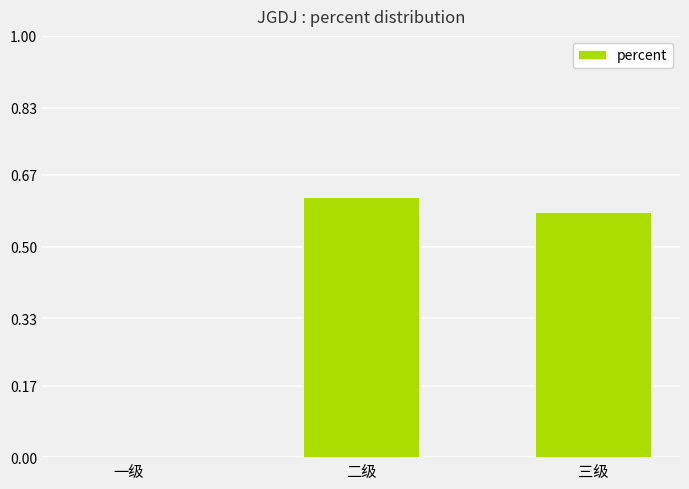

What is the sum of all values?

1.2